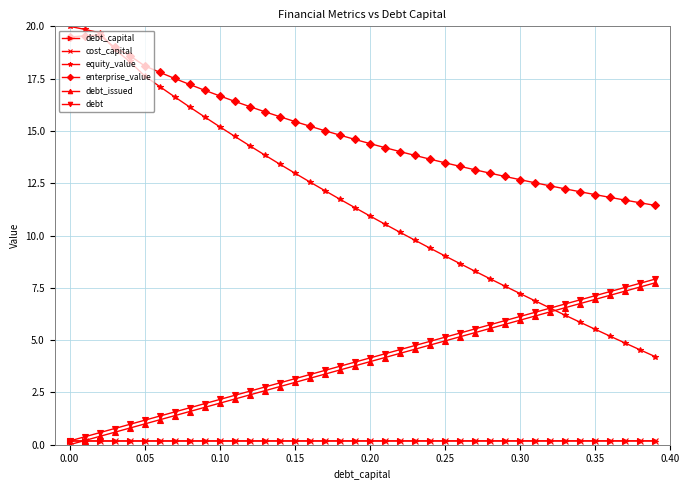

Which series has the largest range (max minus min)?

equity_value